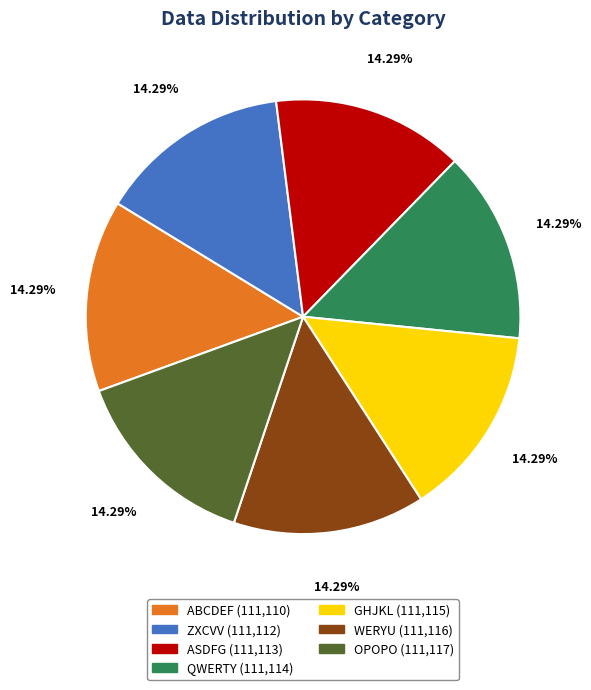

To the nearest percent, what is the average slice percentage?

14%